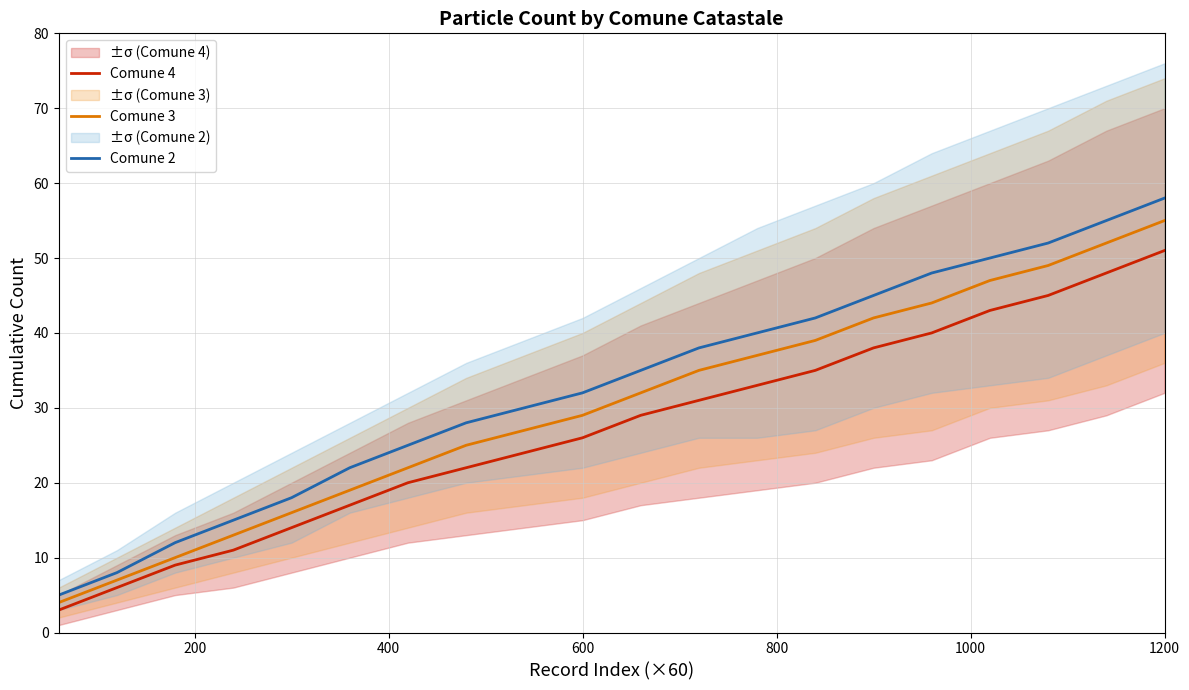

What is the maximum value for Comune 2?

58